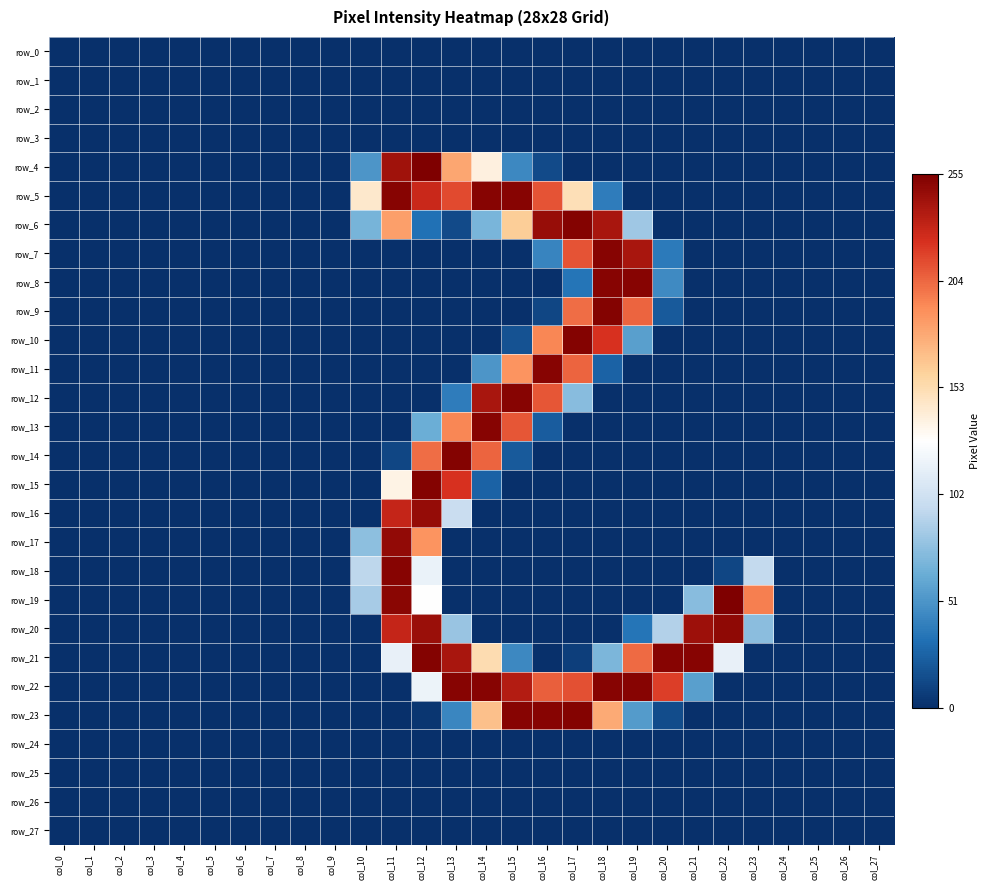

At which category does the chart reach its peak across all series?

col_12